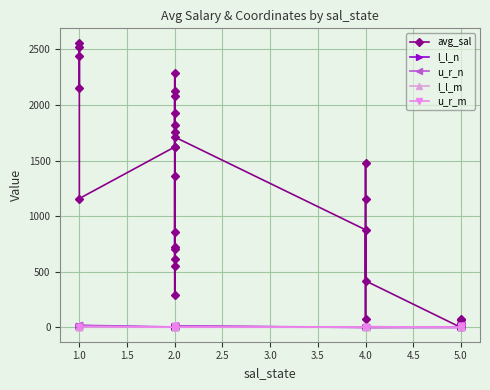

What is the total value across all series at 1.0?

2169.6